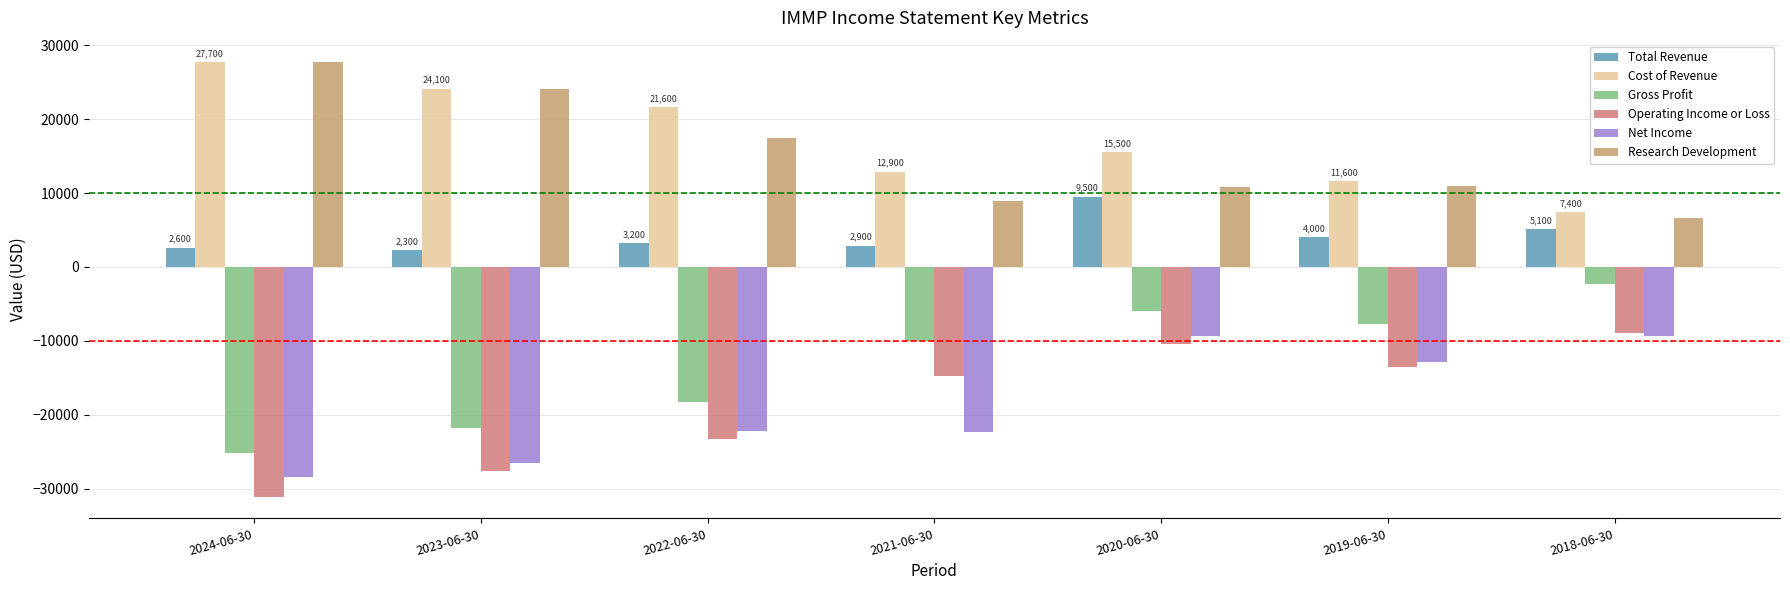

What is the difference between the second highest and second lowest values in the Cost of Revenue series?

12500